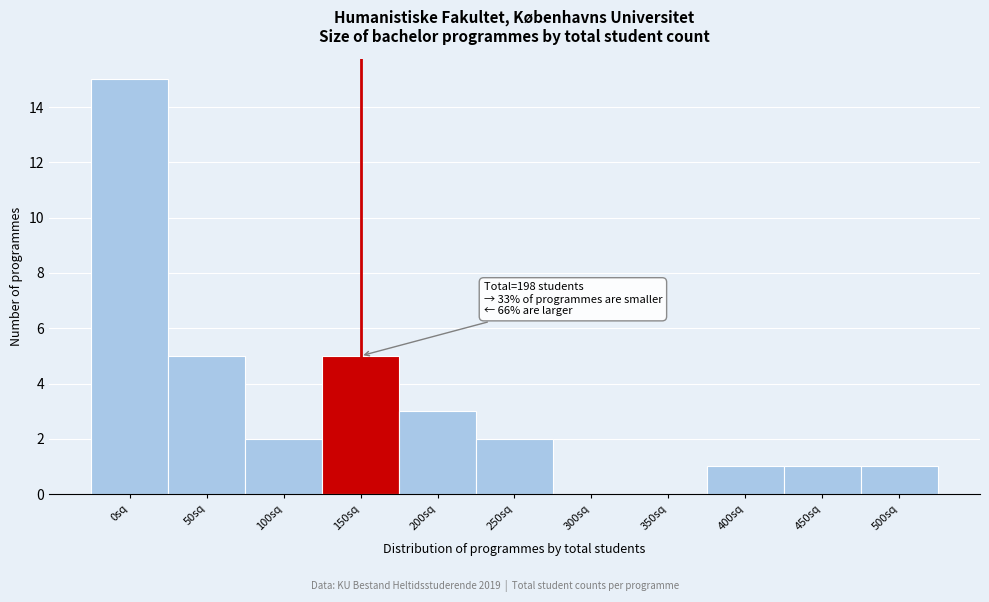

Reading left to right, what are all the values shown in this chart?

0sq=15	50sq=5	100sq=2	150sq=5	200sq=3	250sq=2	300sq=0	350sq=0	400sq=1	450sq=1	500sq=1